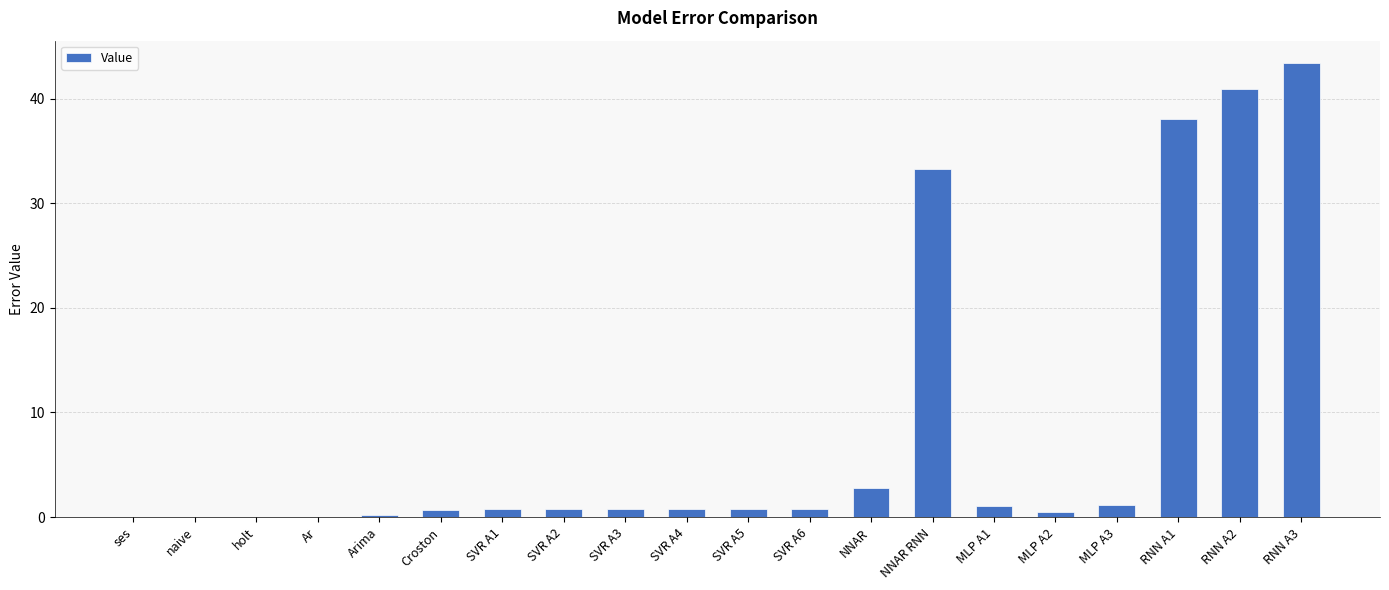

What is the average value?

8.3